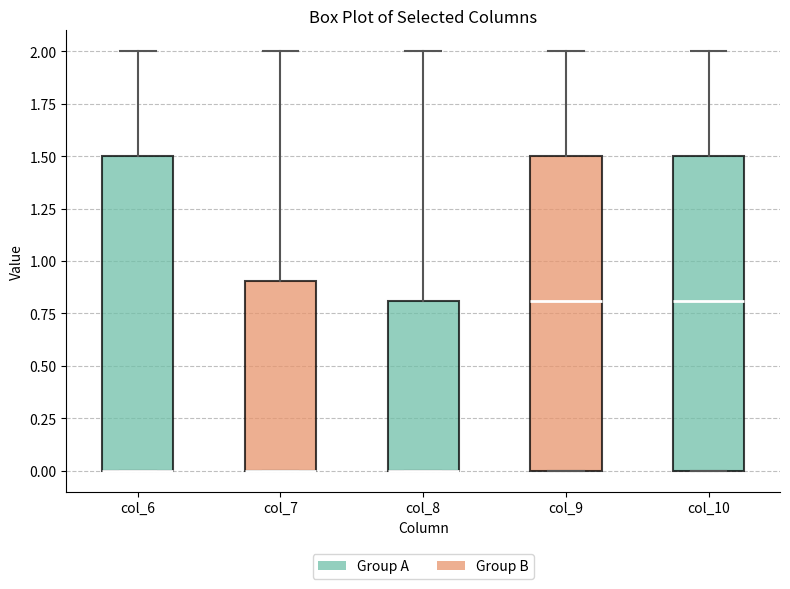

Reading left to right, read every box against the y-axis: the position of its median line, the range the box covers, and the ends of its whiskers. The values are not printed on the chart, so give them approximately, as read against the axis.

col_6: median 0.0 (drawn on the box's lower edge), box 0.0 to 1.5, whiskers 0.0 to 2.0
col_7: median 0.0 (drawn on the box's lower edge), box 0.0 to 0.9, whiskers 0.0 to 2.0
col_8: median 0.0 (drawn on the box's lower edge), box 0.0 to 0.8, whiskers 0.0 to 2.0
col_9: median 0.8, box 0.0 to 1.5, whiskers 0.0 to 2.0
col_10: median 0.8, box 0.0 to 1.5, whiskers 0.0 to 2.0